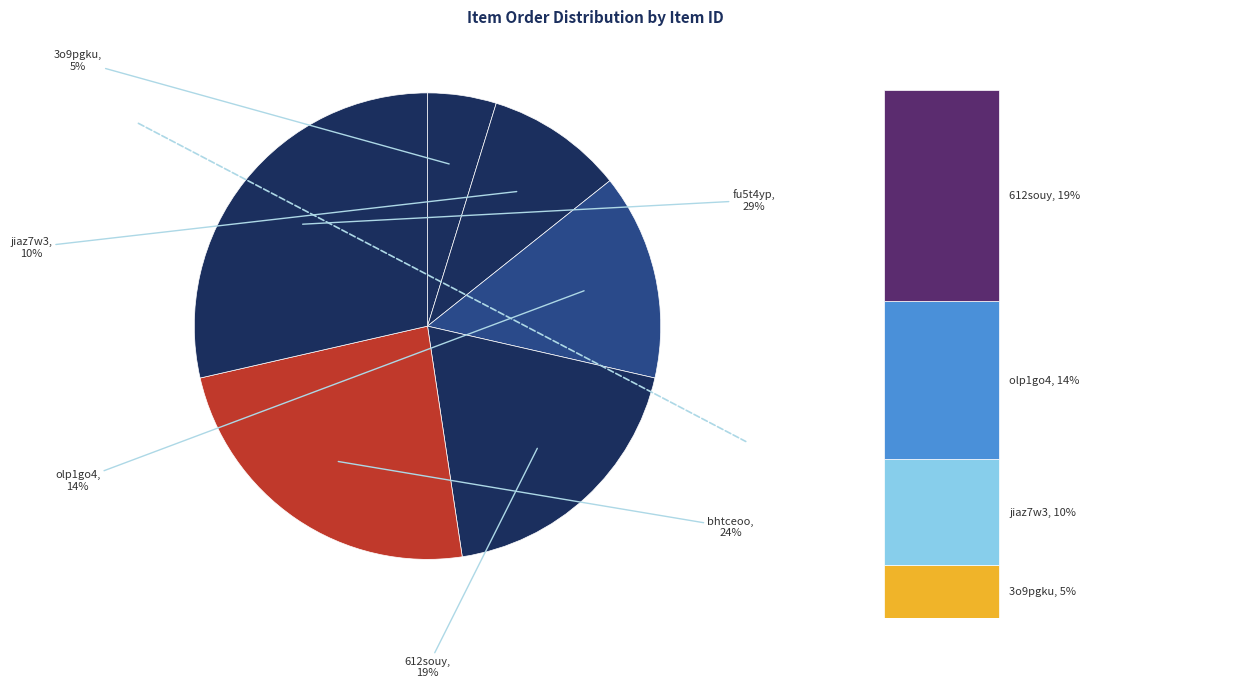

To the nearest percent, what percentage of the pie is fu5t4yp?

29%